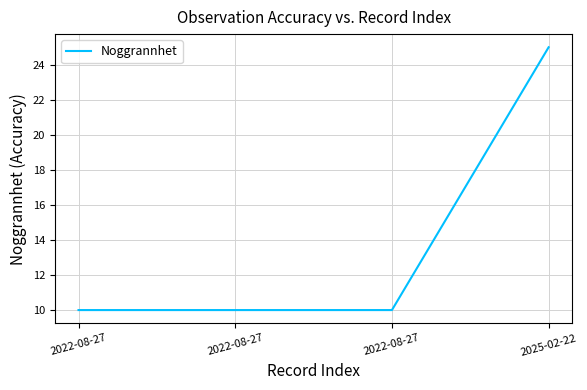

What is the difference between the maximum and second lowest values?

15